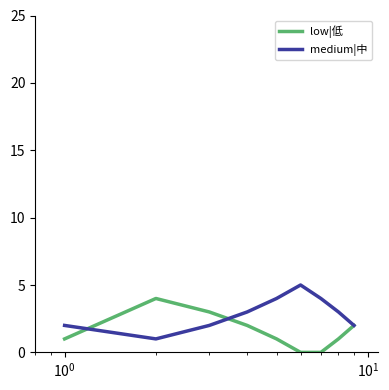

What is the maximum value shown in the chart?

5